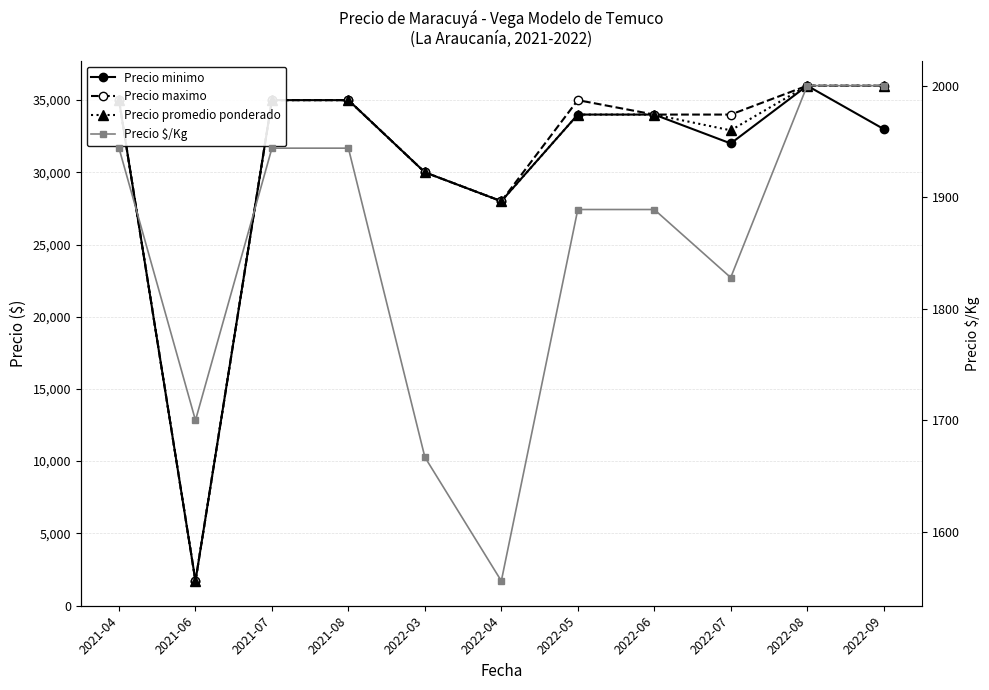

True or false: Precio $/Kg and Precio minimo intersect in this chart.

False